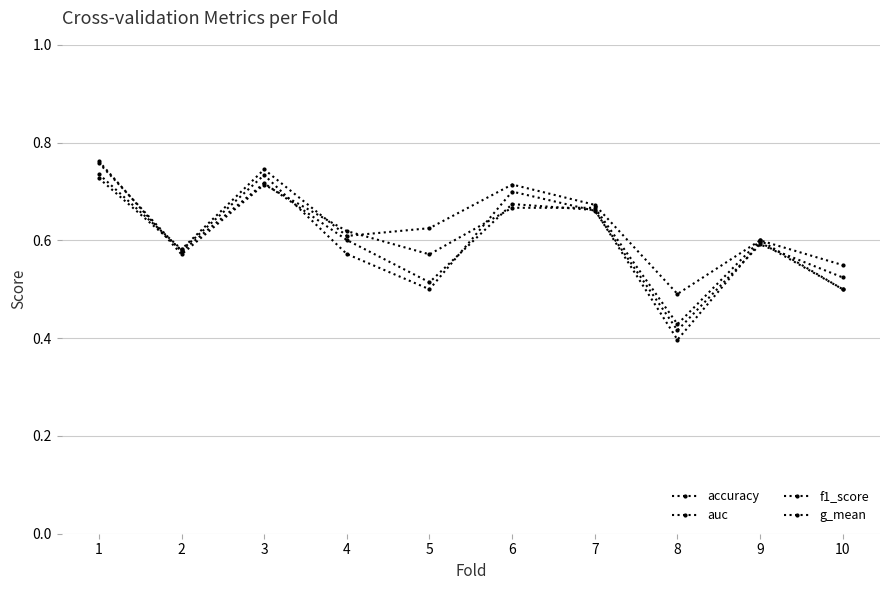

What is the difference between the auc values at 2 and 6?

0.1